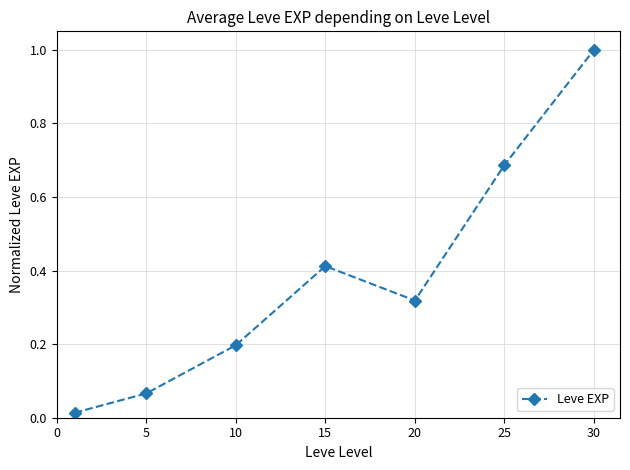

What is the difference between the maximum and minimum values?

1.0